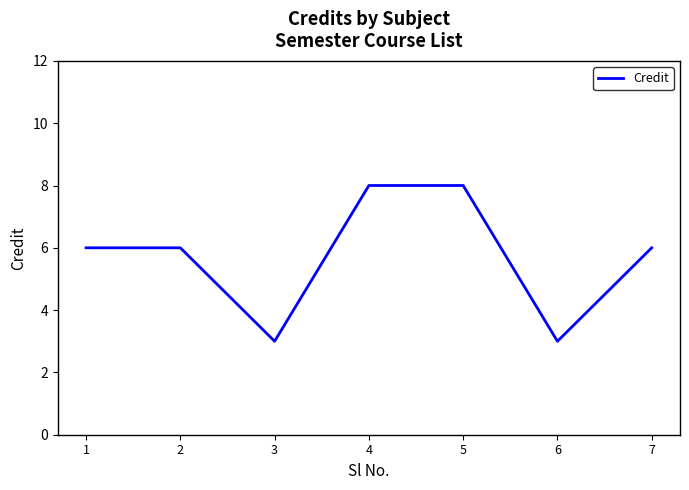

What value does the data have at 2?

6